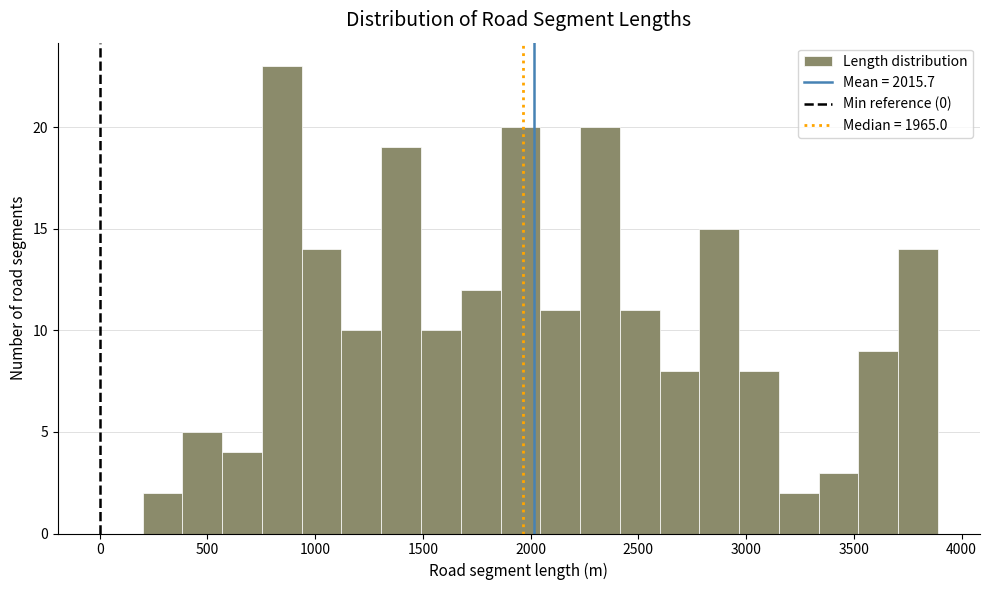

Around what value on the x-axis is the tallest bar? Give the approximate position of its centre, as read against the axis.

850